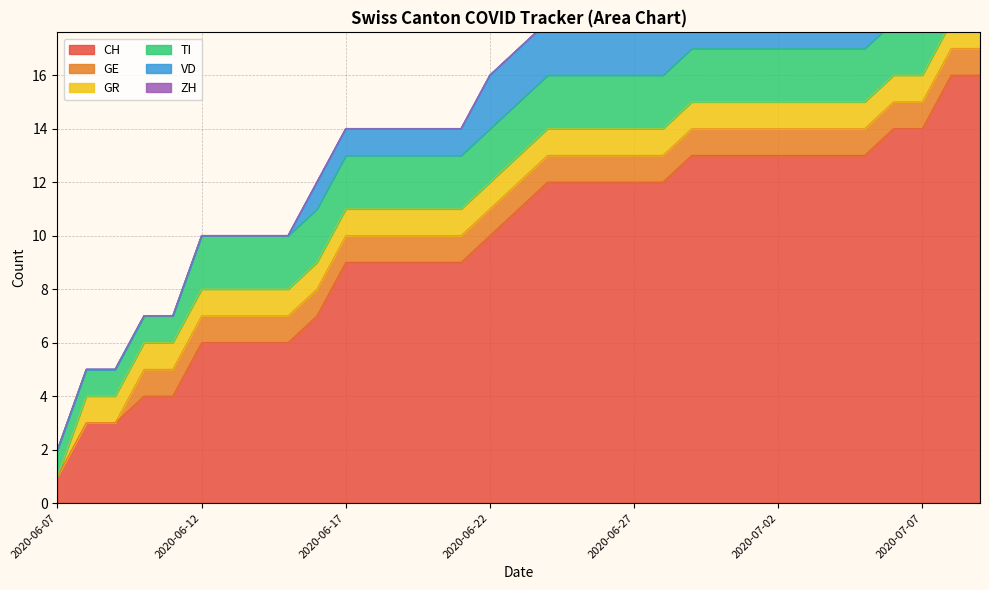

The VD series shows 1 at 2020-06-30. True or false?

False